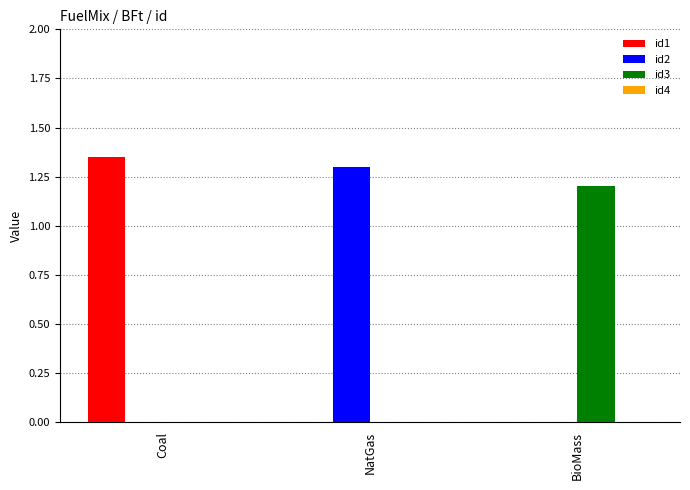

The value of id3 at BioMass is 1.2. True or false?

True